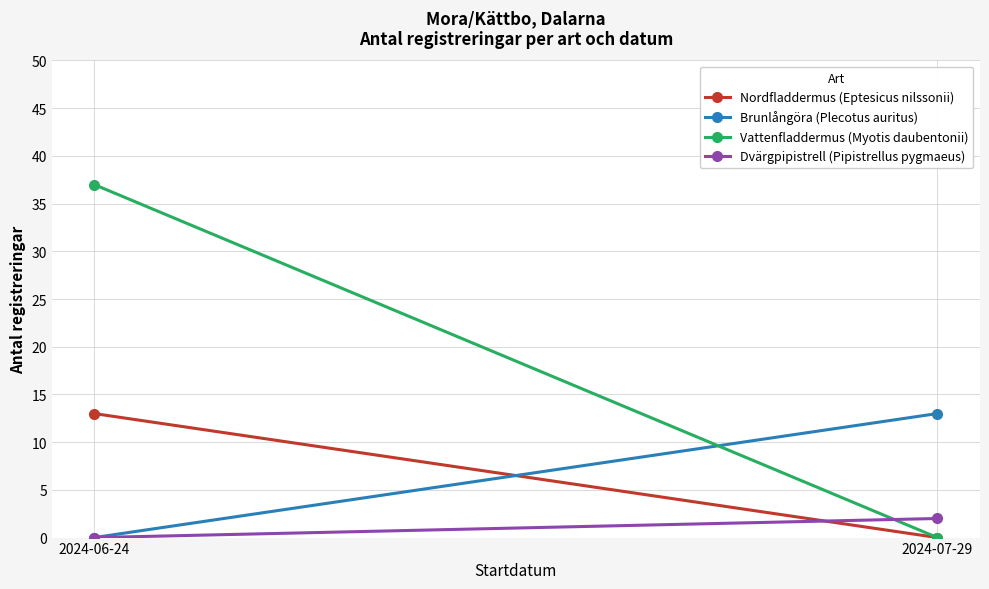

What is the sum of the Vattenfladdermus (Myotis daubentonii) values at 2024-06-24 and 2024-07-29?

37